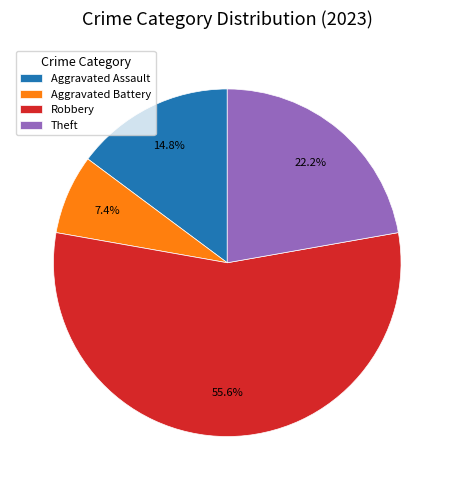

Rank the categories by value from highest to lowest.

Robbery, Theft, Aggravated Assault, Aggravated Battery